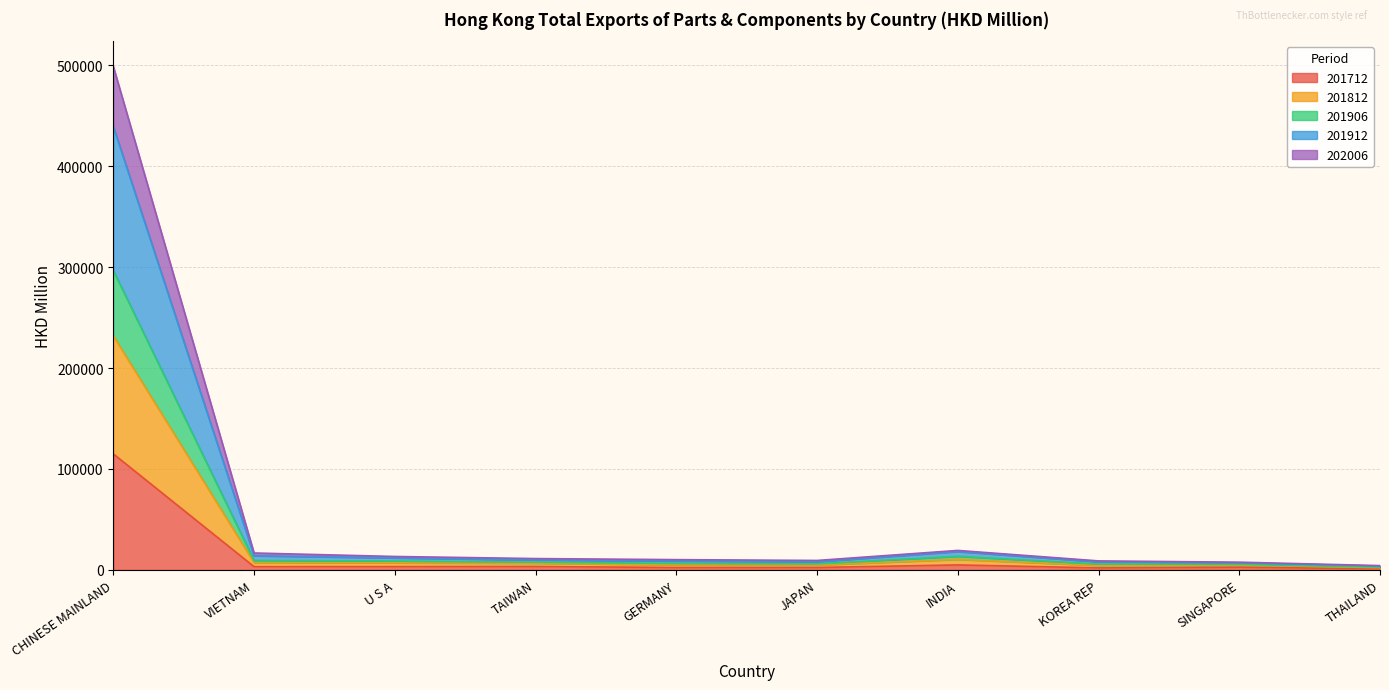

True or false: 201912 has a value of 16582.6 at TAIWAN.

False